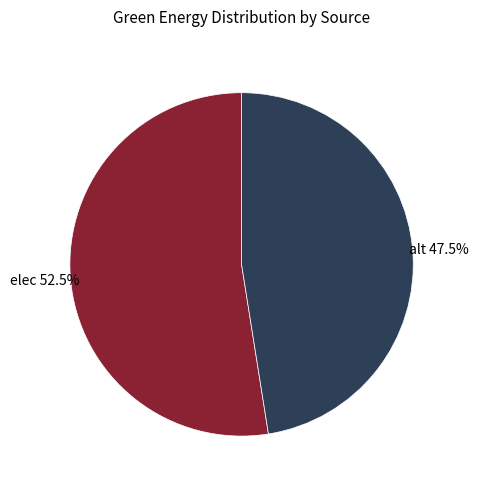

Is there any slice that represents more than half of the pie?

Yes